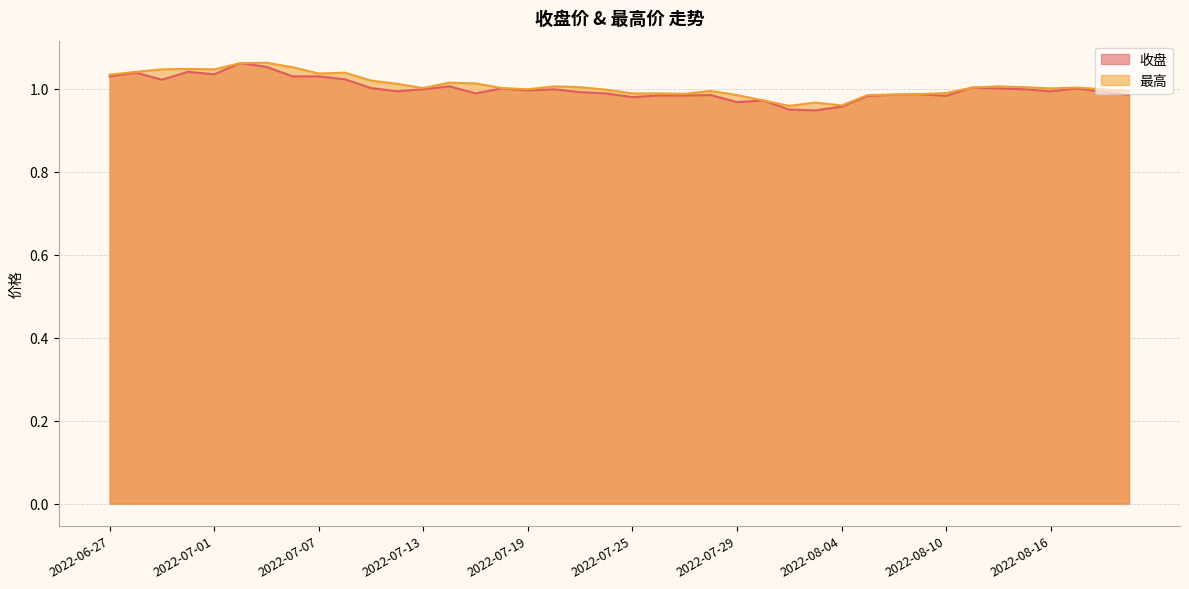

Between 2022-07-14 and 2022-07-21, which is larger?

2022-07-14